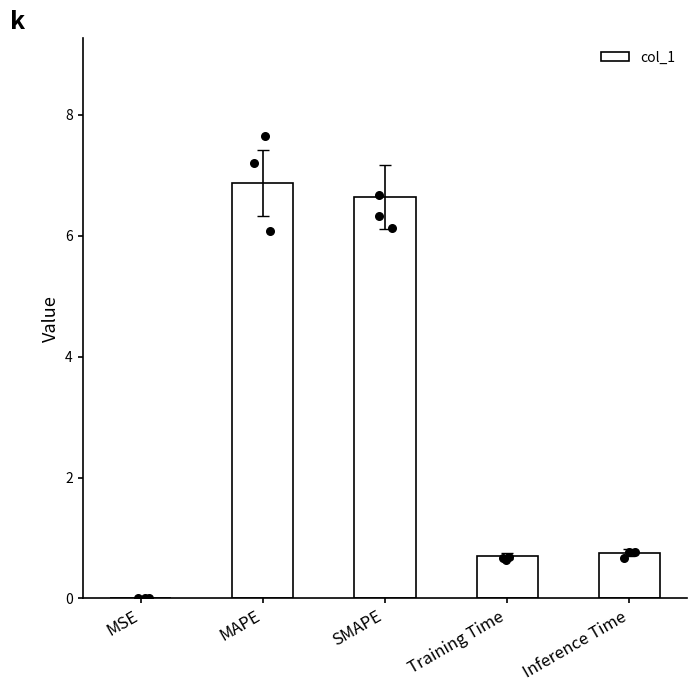

What is the ratio of the value at MAPE to the value at SMAPE?

1.0